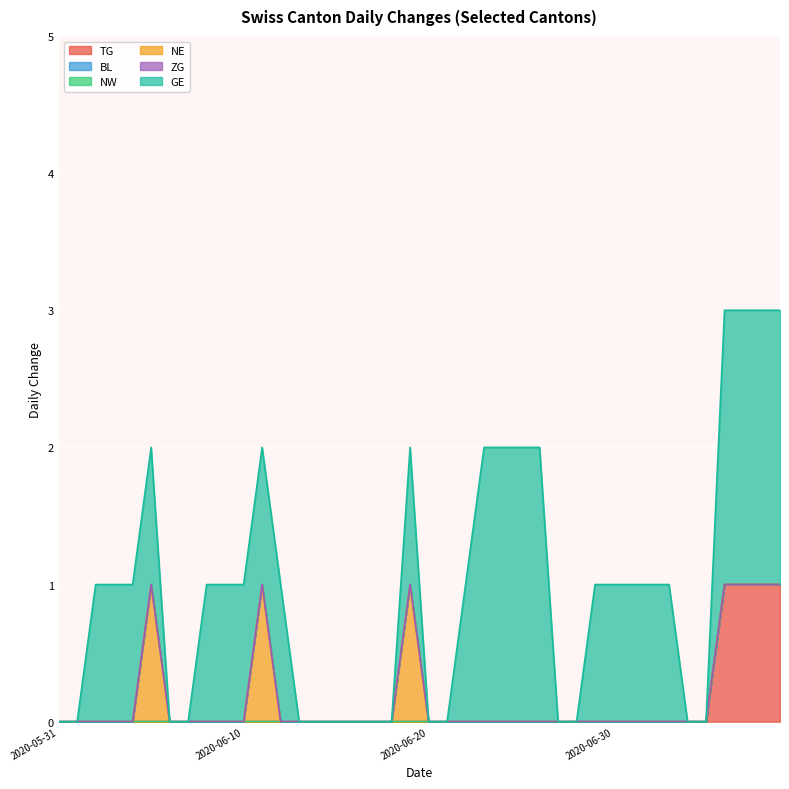

True or false: NW has a value of 0 at 2020-06-09.

True